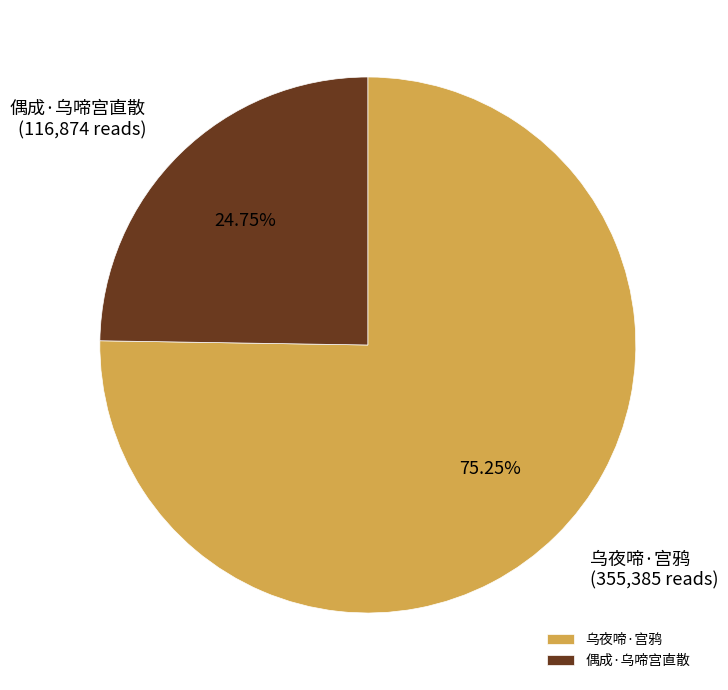

Is there a majority slice in this chart?

Yes